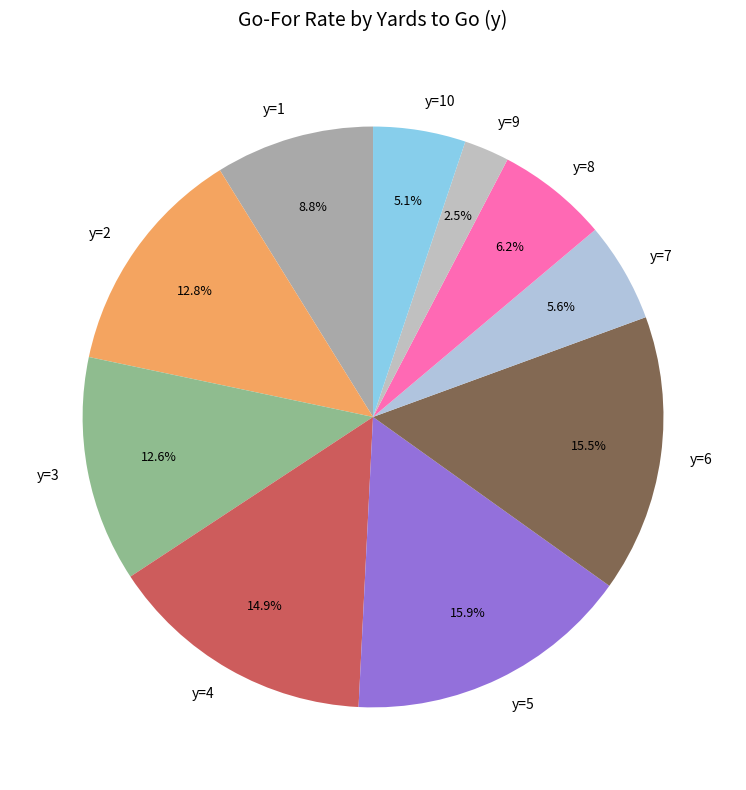

How many slices are in this pie chart?

10